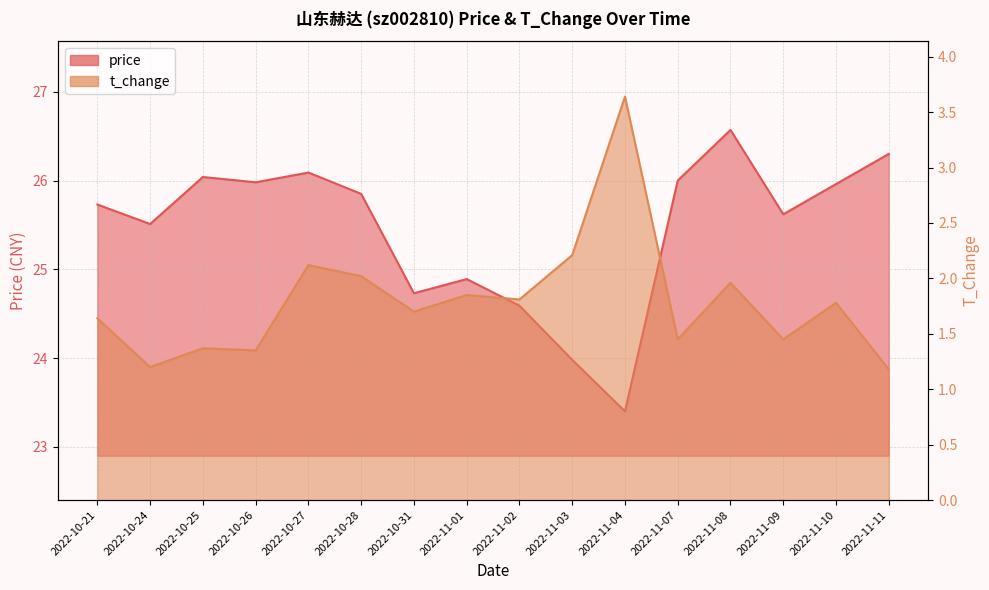

Reading right to left, extract all data points from this chart.

price: 2022-11-11=26.3	2022-11-10=26.0	2022-11-09=25.6	2022-11-08=26.6	2022-11-07=26.0	2022-11-04=23.4	2022-11-03=24.0	2022-11-02=24.6	2022-11-01=24.9	2022-10-31=24.7	2022-10-28=25.9	2022-10-27=26.1	2022-10-26=26.0	2022-10-25=26.0	2022-10-24=25.5	2022-10-21=25.7
t_change: 2022-11-11=1.2	2022-11-10=1.8	2022-11-09=1.4	2022-11-08=2.0	2022-11-07=1.4	2022-11-04=3.6	2022-11-03=2.2	2022-11-02=1.8	2022-11-01=1.9	2022-10-31=1.7	2022-10-28=2.0	2022-10-27=2.1	2022-10-26=1.4	2022-10-25=1.4	2022-10-24=1.2	2022-10-21=1.6